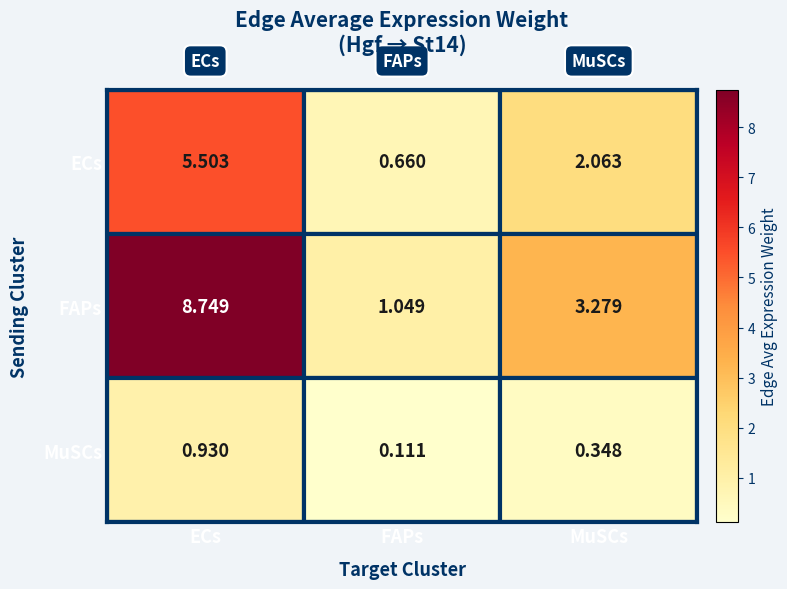

At which label does FAPs first exceed 3?

ECs